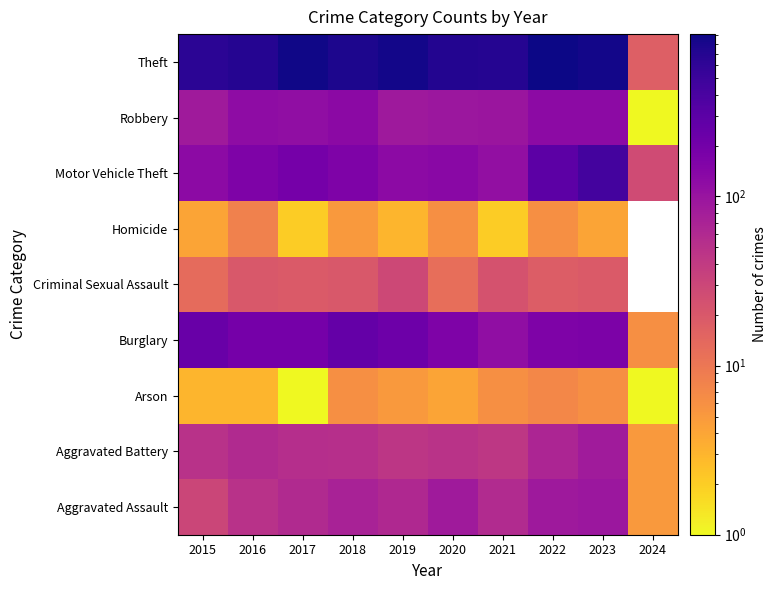

What is the difference between the highest and lowest values at 2021?

689.0